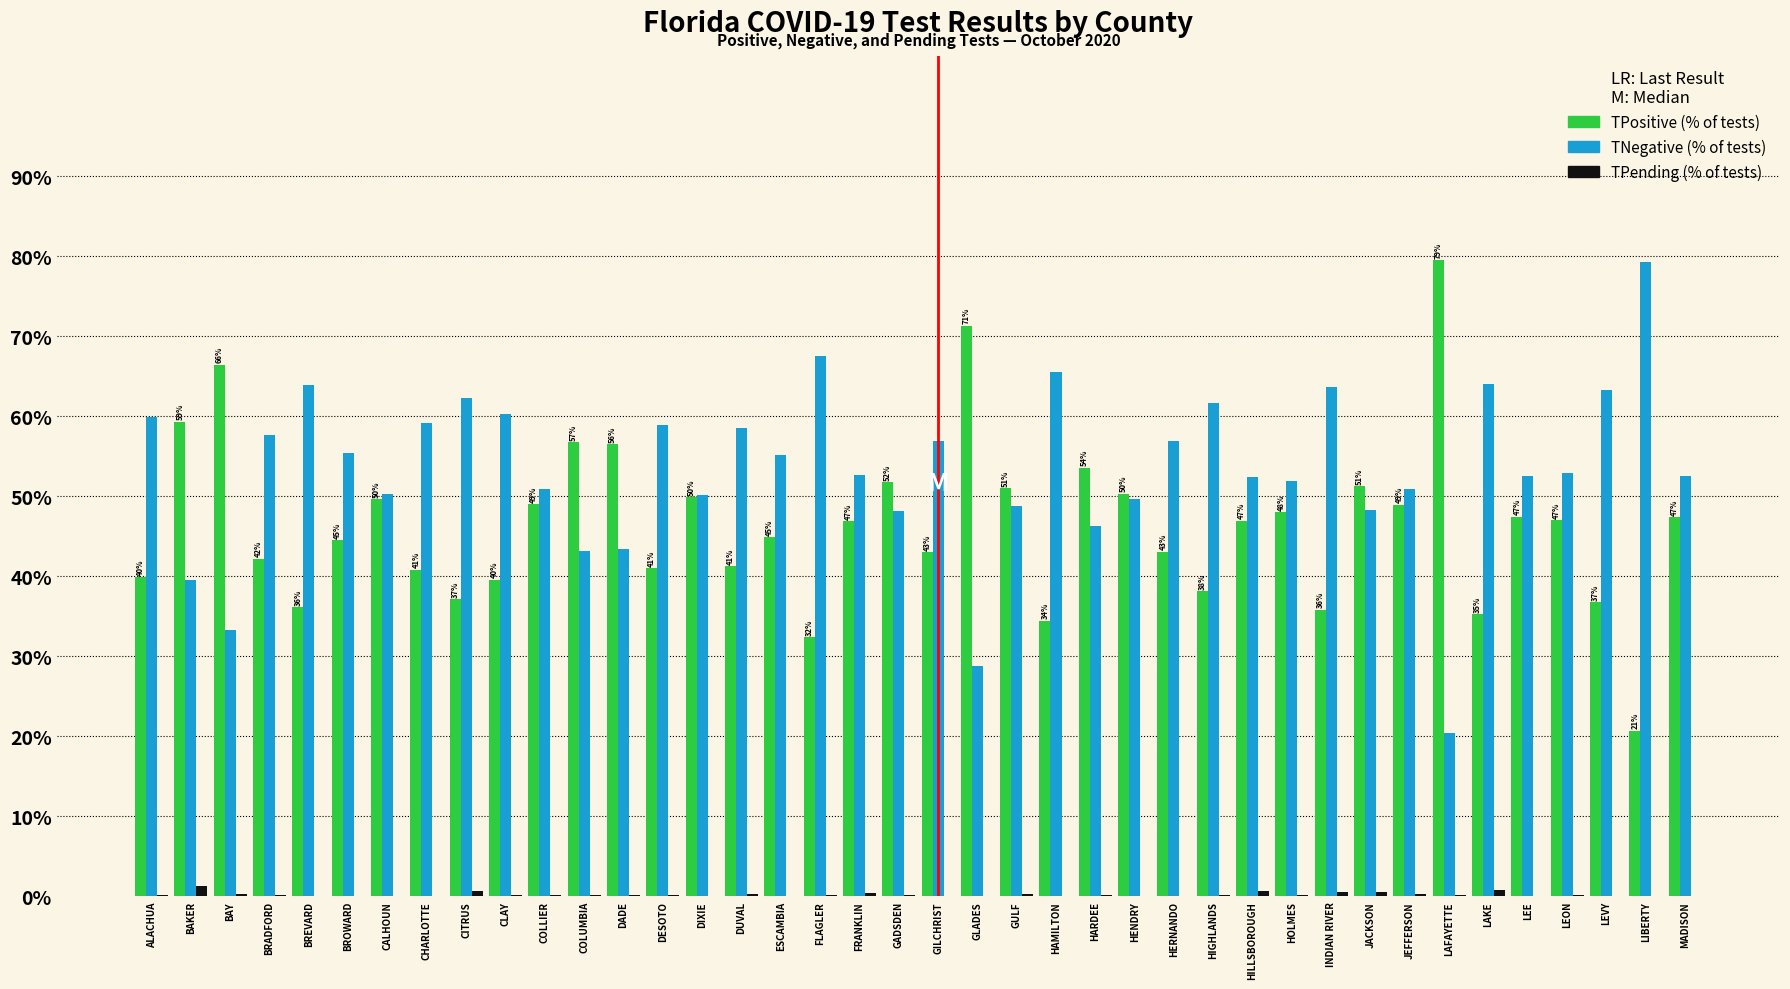

What is the maximum value shown in the chart?

79.5